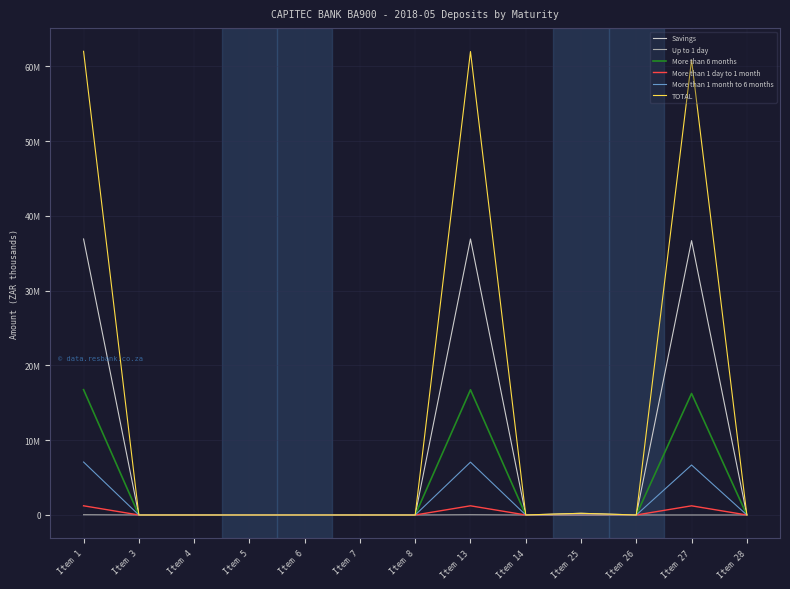

Which series has the largest total across all categories?

TOTAL